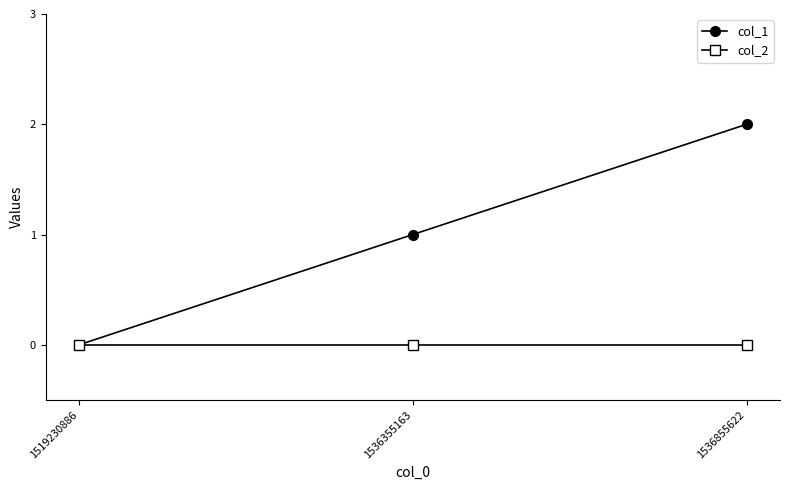

True or false: col_2 has a value of 0 at 1536855622.

True